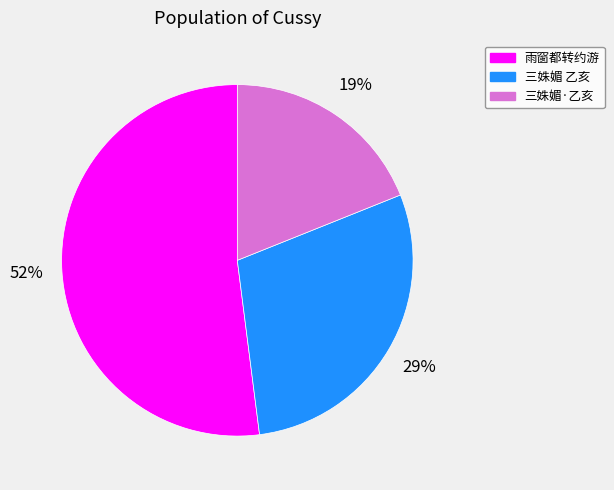

Is there any slice that represents more than half of the pie?

Yes